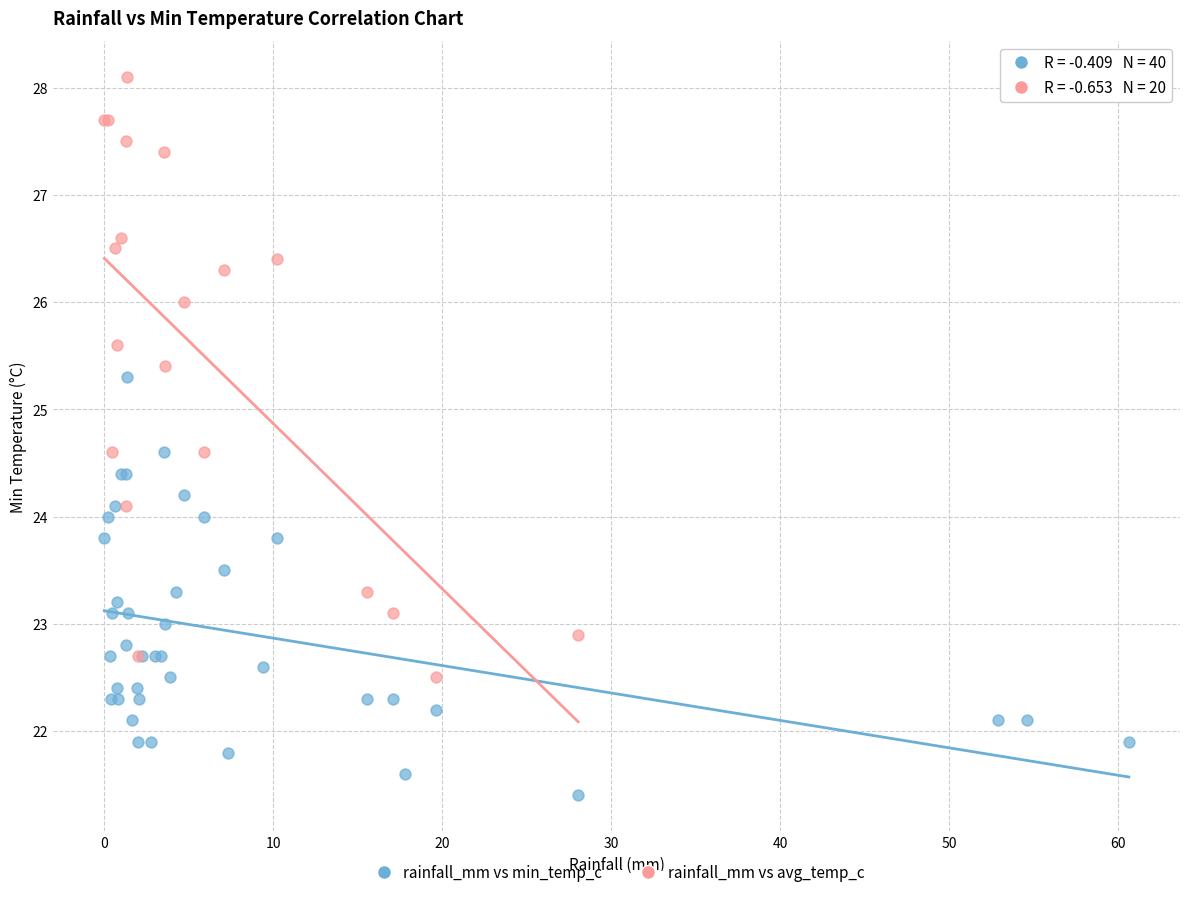

Which series contains the highest Y value?

rainfall_mm vs avg_temp_c